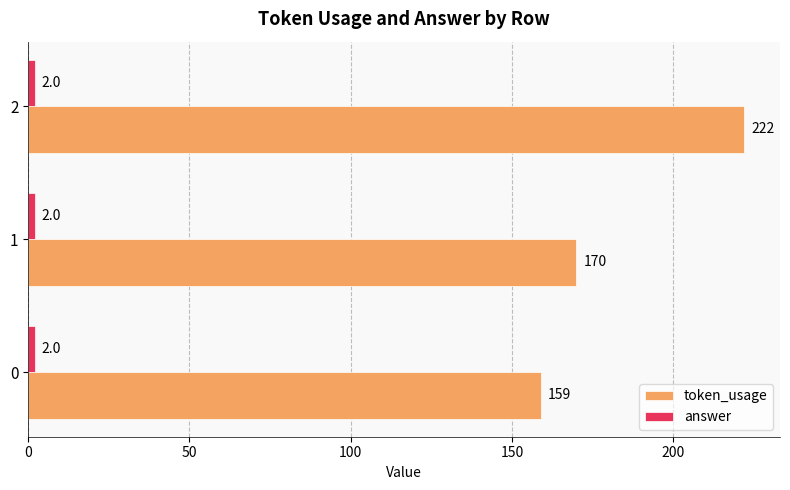

At how many categories does at least one series exceed 143?

3